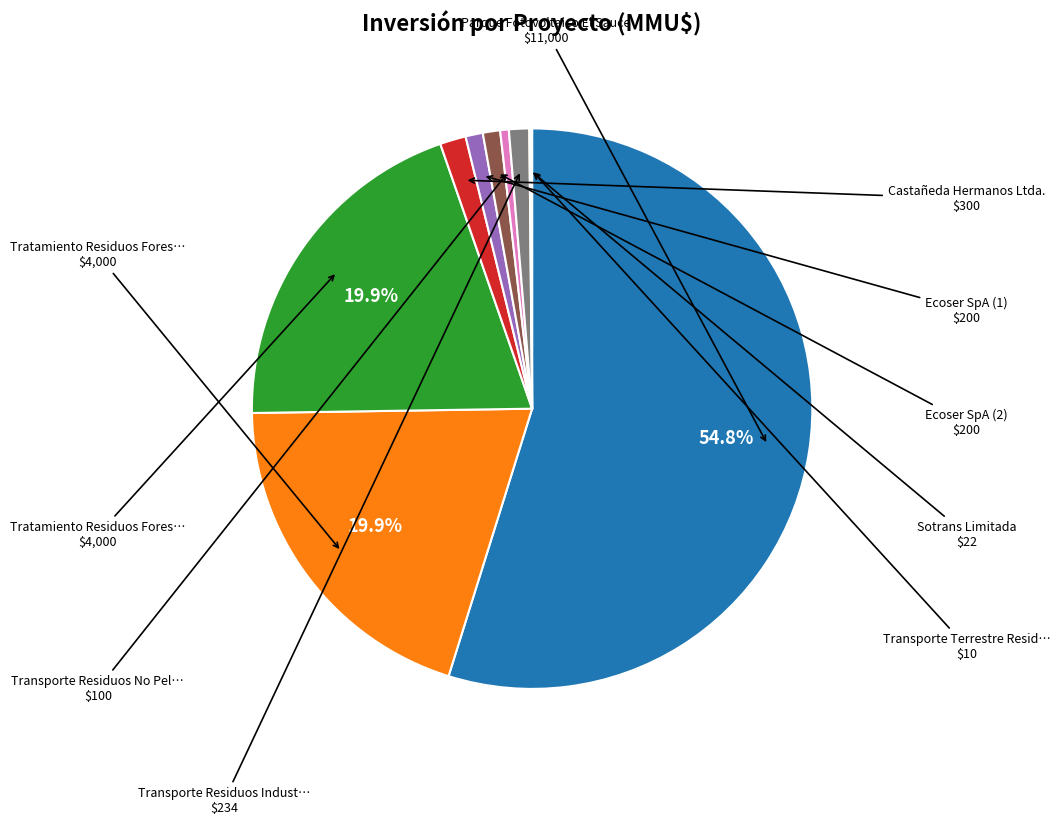

Is there a majority slice in this chart?

Yes